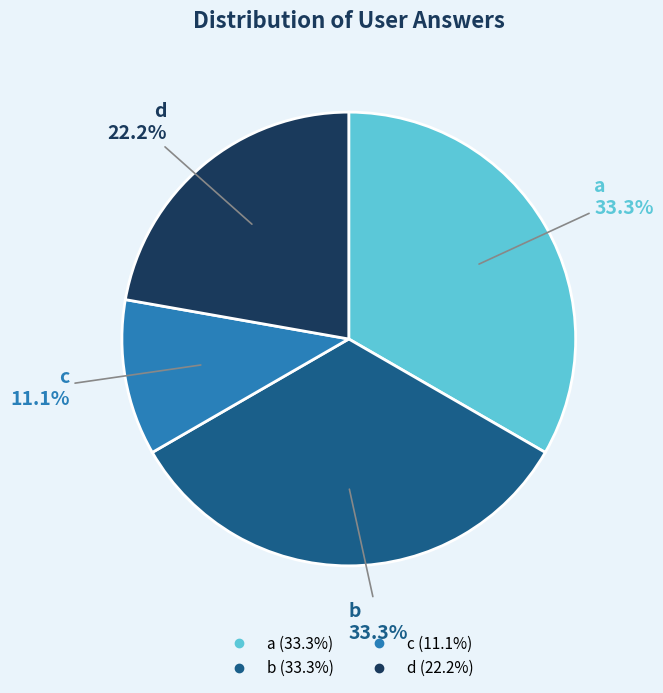

How many slices are in this pie chart?

4